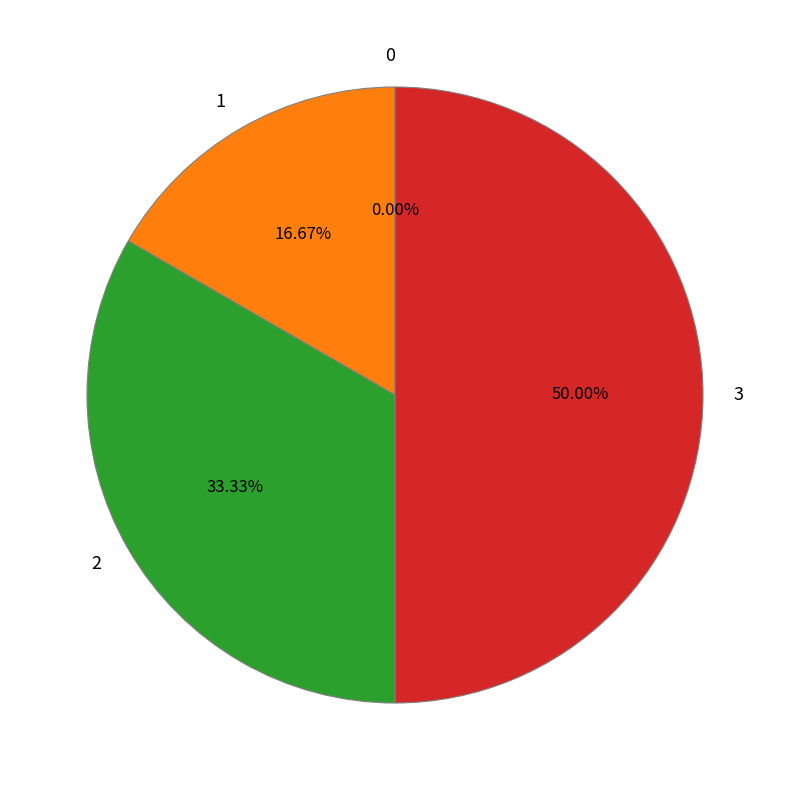

How many segments does this pie chart have?

4